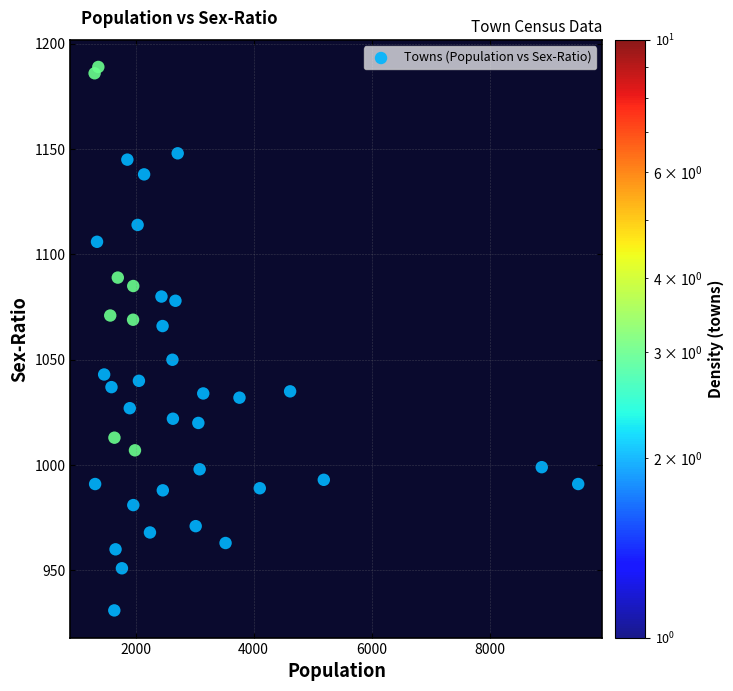

What is the range of Y values (max minus min)?

258